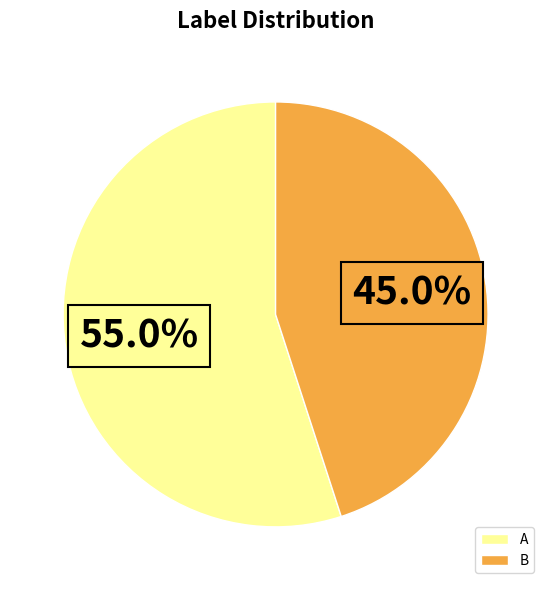

How much of the chart is everything except A?

45.0%